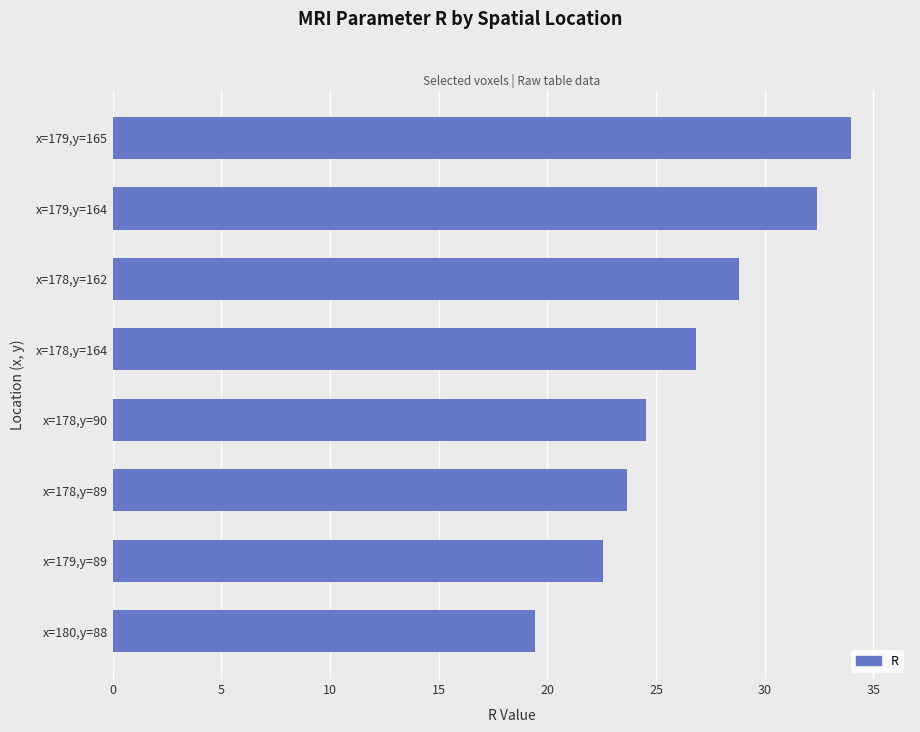

How many distinct data groups are displayed?

1